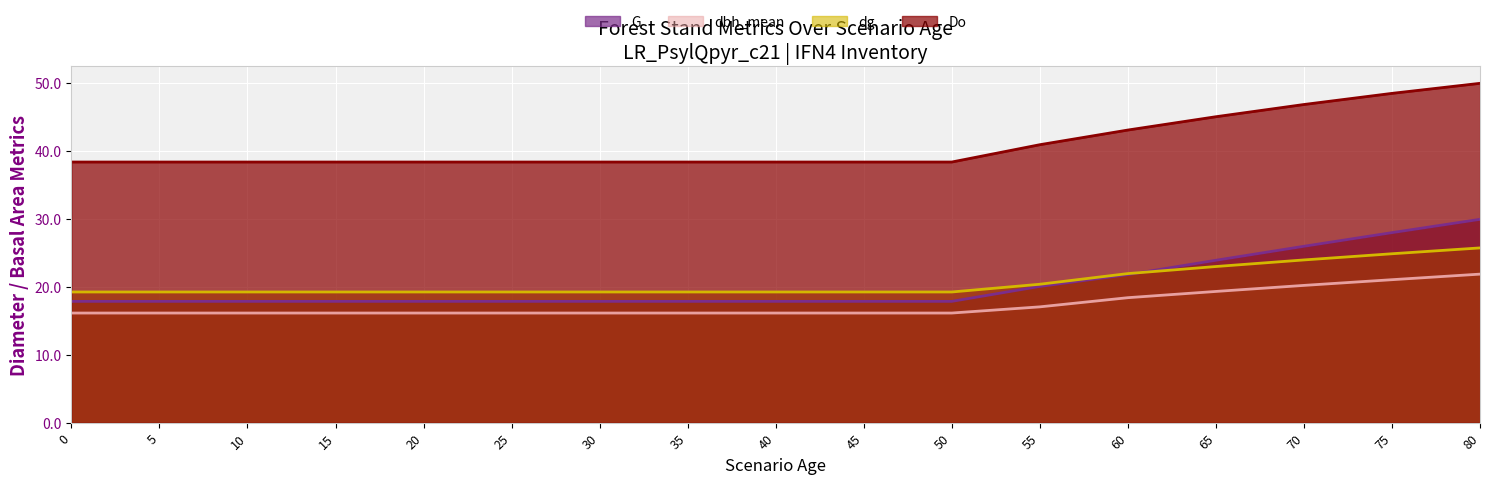

True or false: G has a value of 41.2 at 65.

False